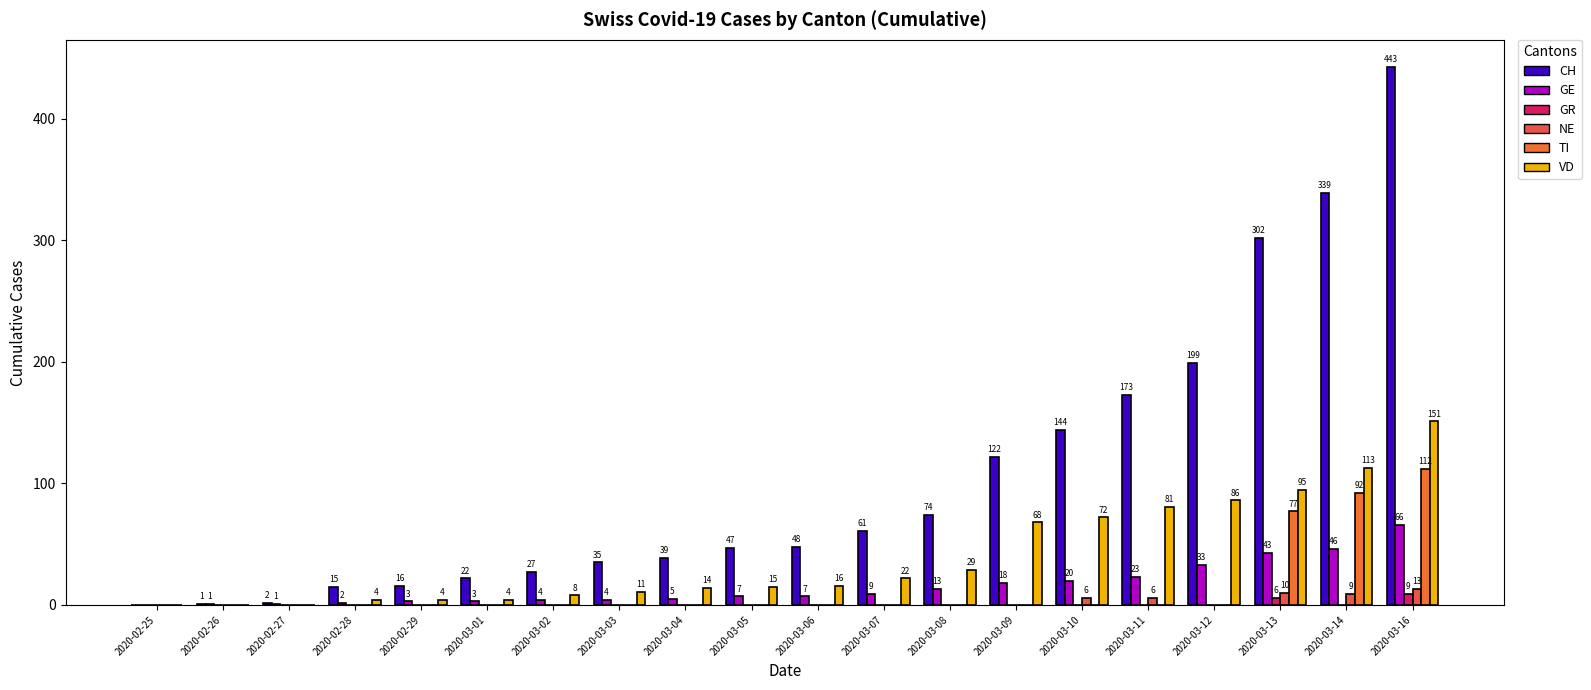

Which series changed the most between 2020-02-26 and 2020-03-09?

CH